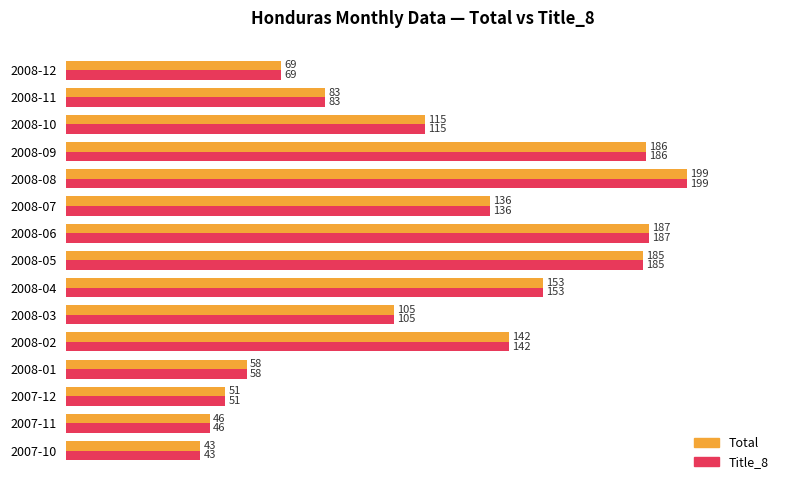

What is the approximate value of Total at 2008-08, to the nearest 10?

200